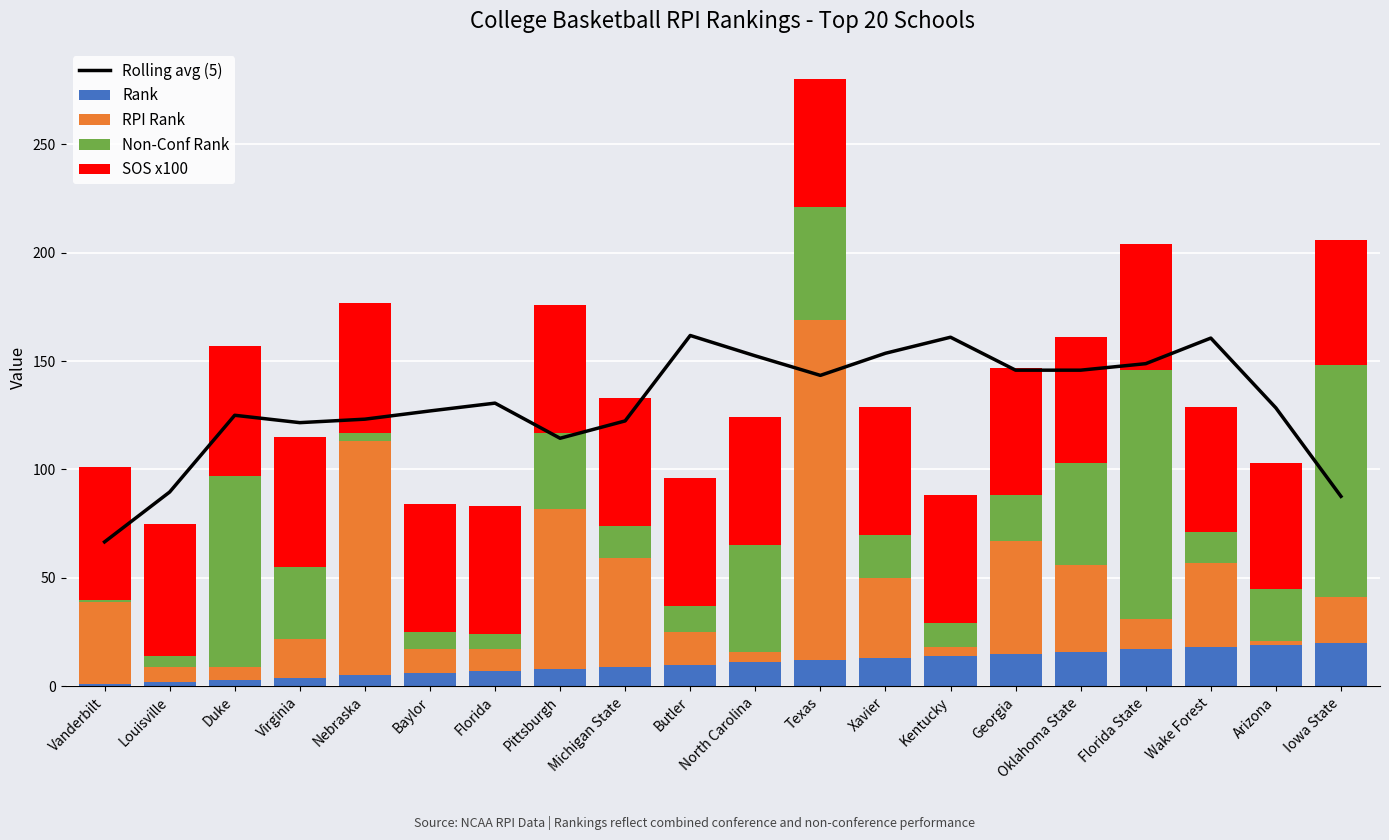

Which category has the lowest value in the RPI Rank series?

Arizona